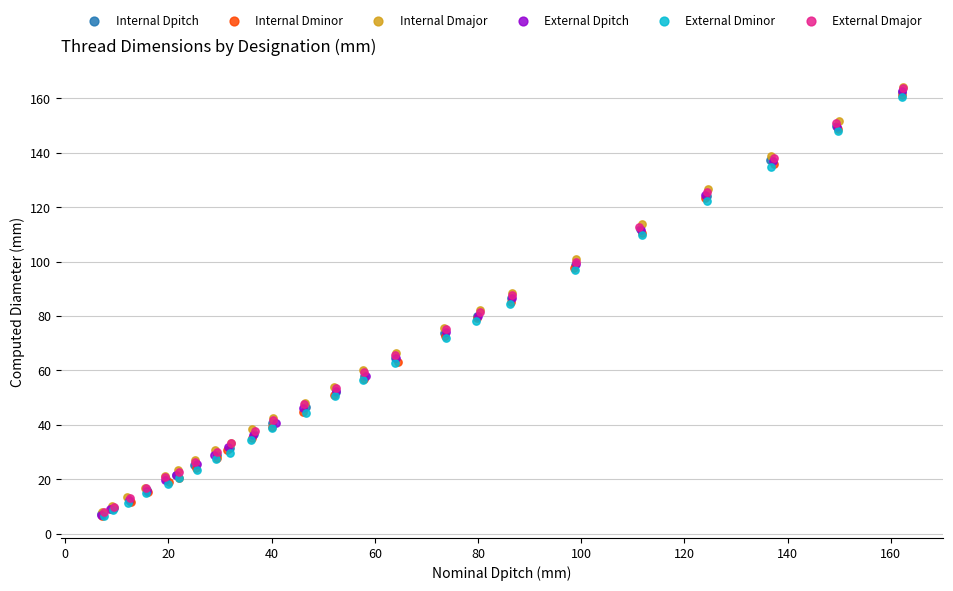

What are all the series names shown in the legend?

Internal Dpitch, Internal Dminor, Internal Dmajor, External Dpitch, External Dminor, External Dmajor